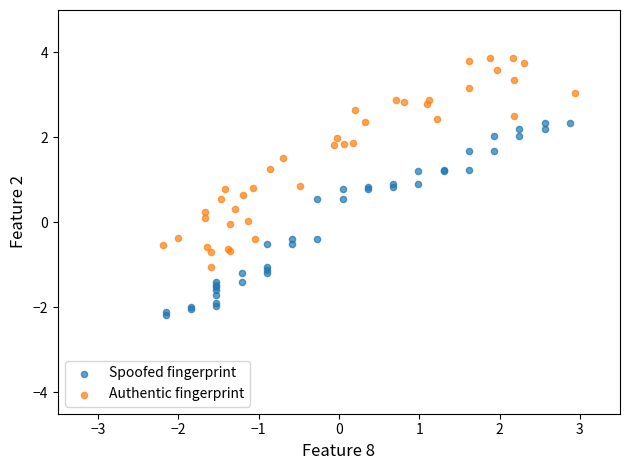

What are all the series names shown in the legend?

Spoofed fingerprint, Authentic fingerprint